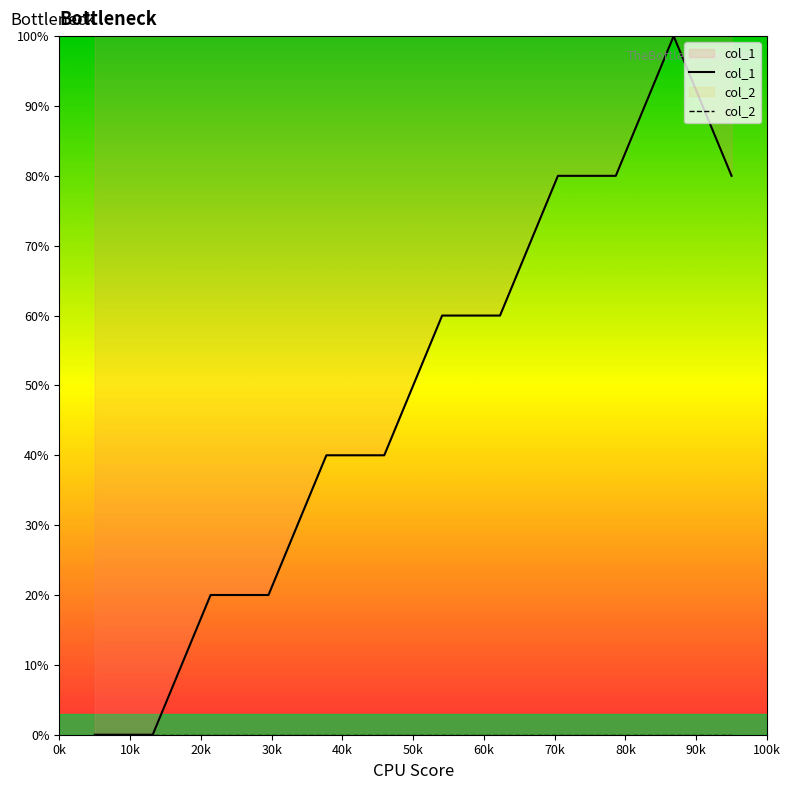

List the series in order of their peak value, highest first.

col_1, col_2